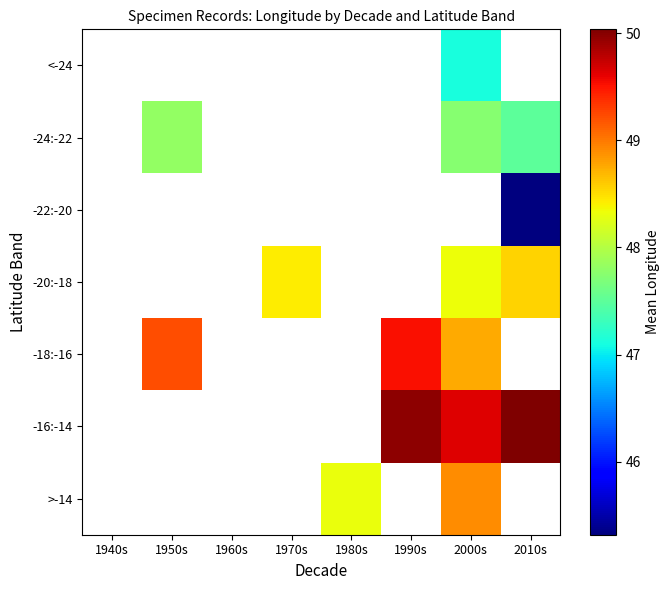

Where does the >-14 series first go above 48?

1980s